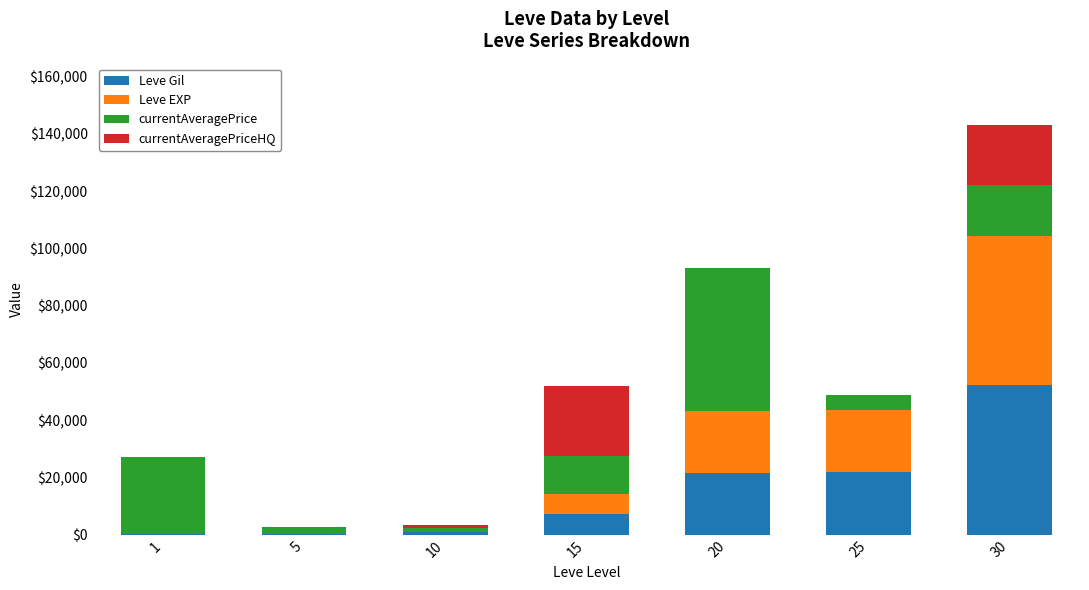

How many data points does each series have?

7